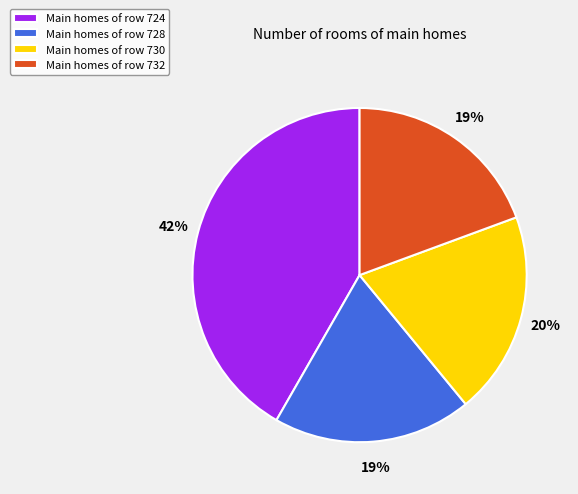

The Main homes of row 728 slice represents 19% of the pie. True or false?

True